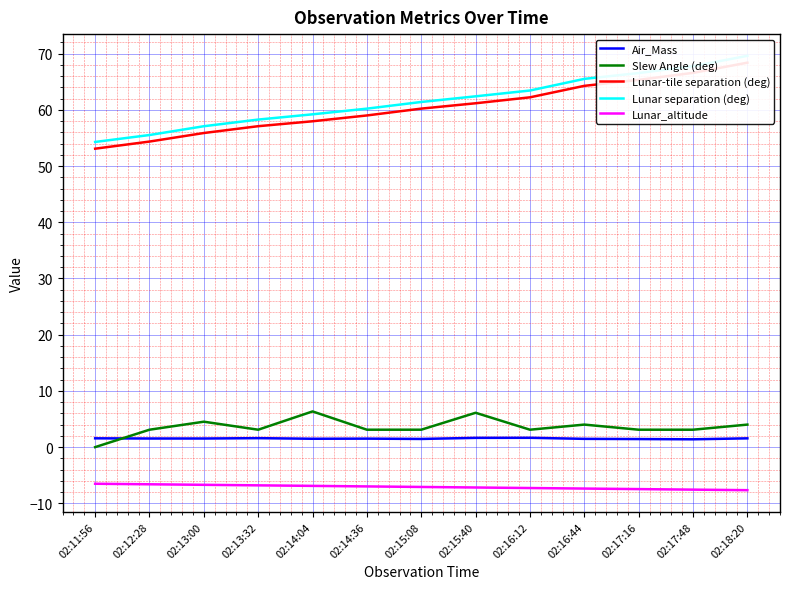

Which series has the largest total across all categories?

Lunar separation (deg)